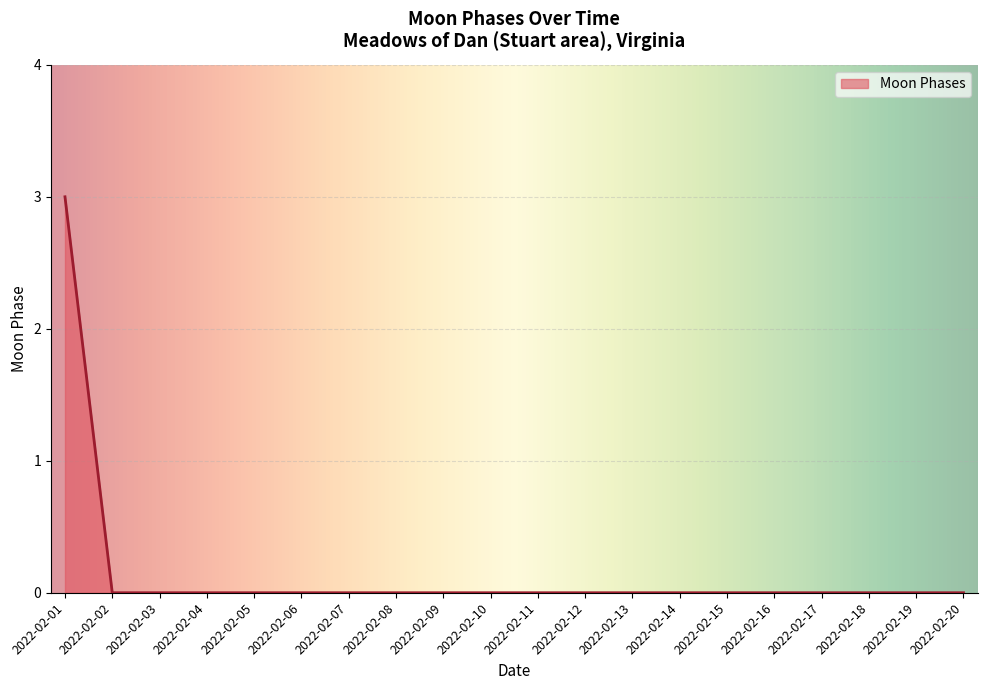

What is the difference between the maximum and minimum values?

3